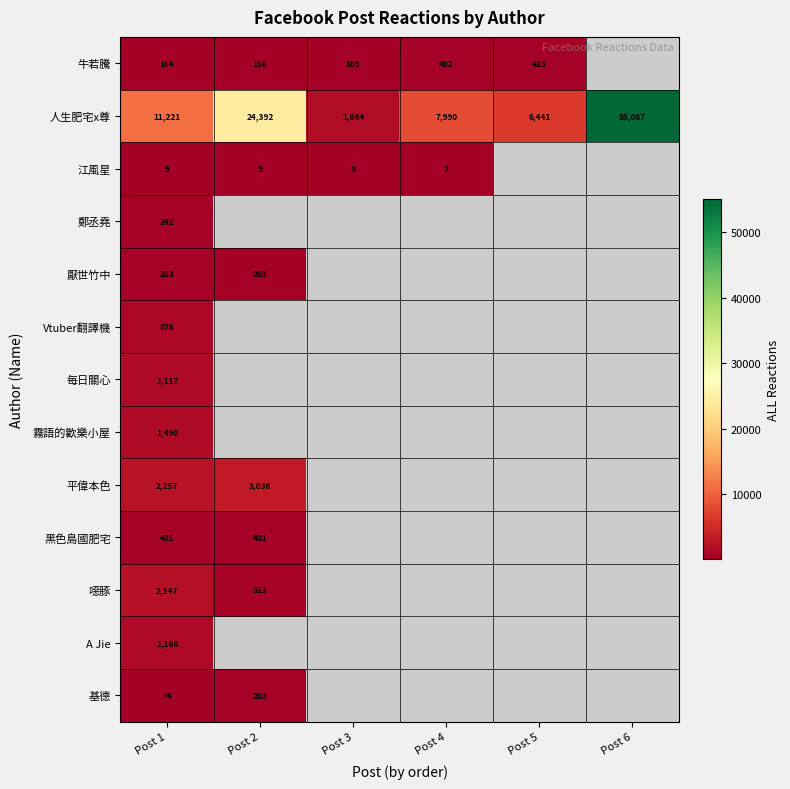

Is it true that 牛若騰 equals 236 at Post 1?

False